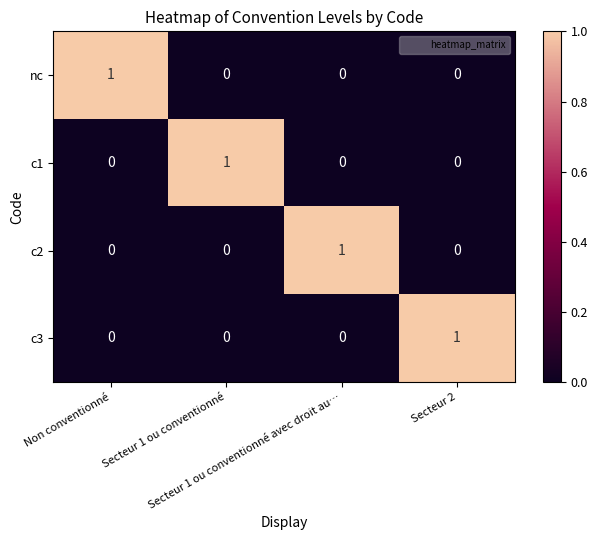

At how many categories does at least one series exceed 0?

4